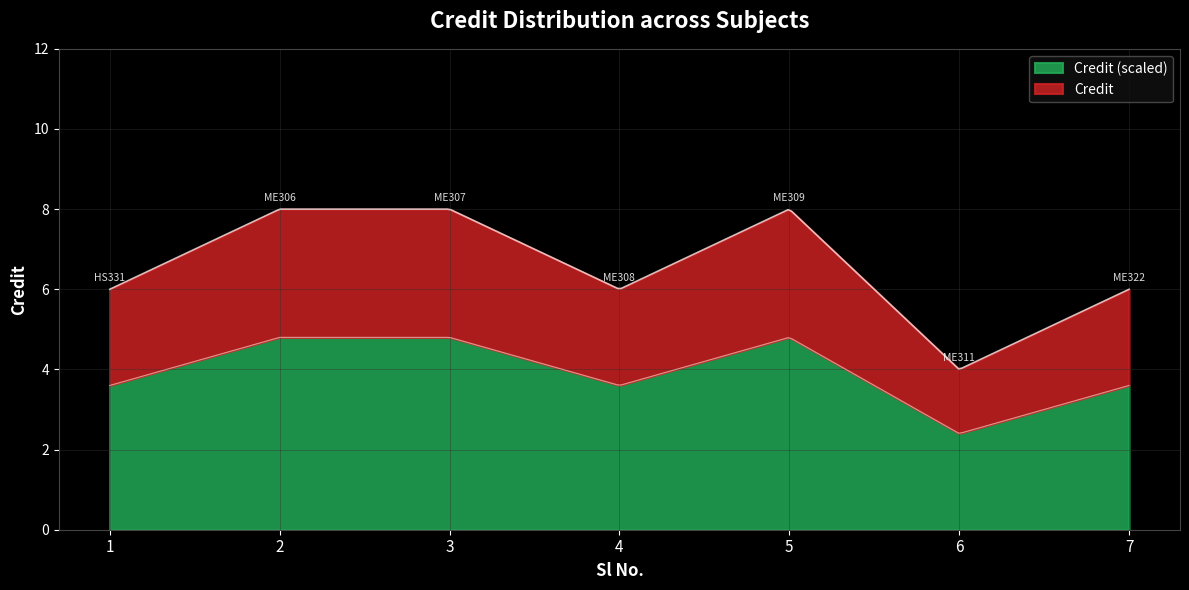

The value at 2 is 10. True or false?

False